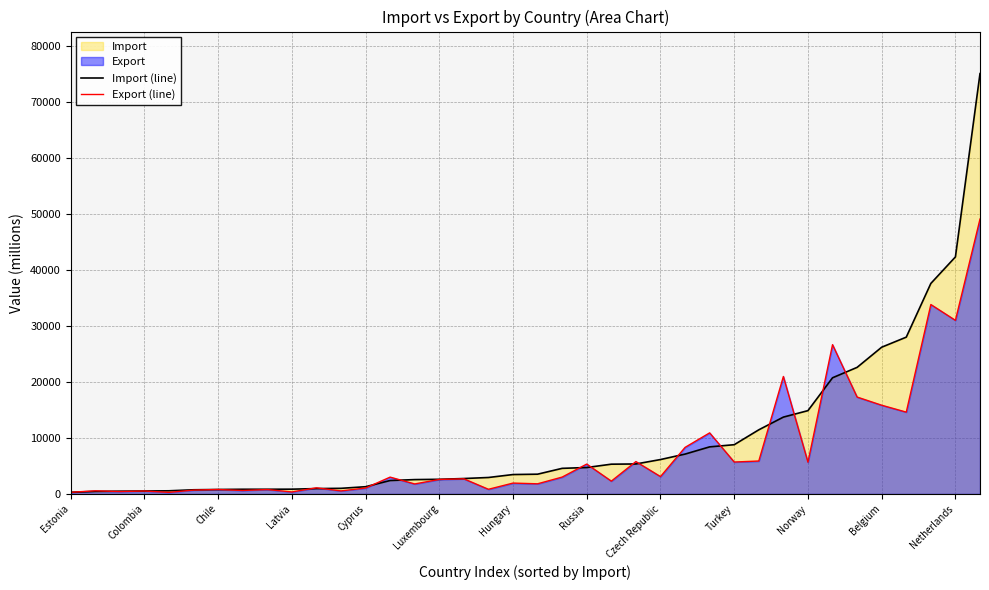

What is the highest value of the Export (line) series?

49123